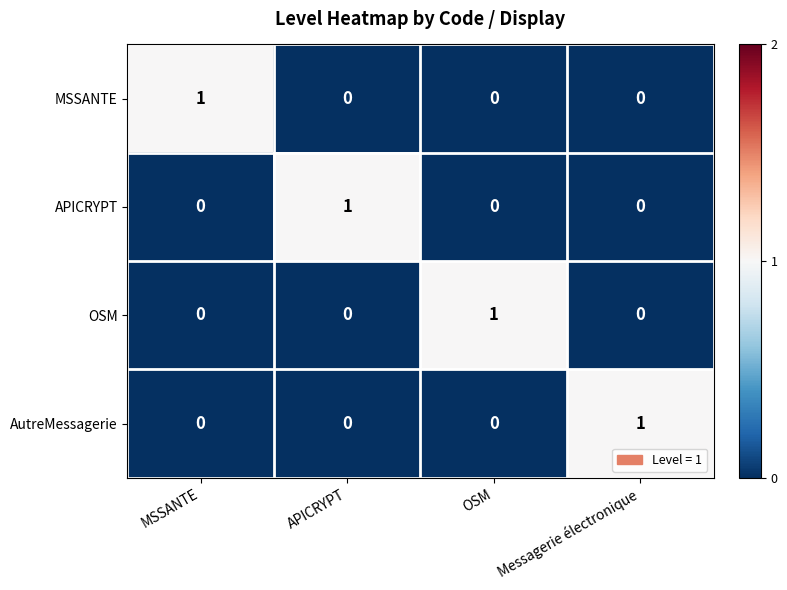

What is the maximum value shown in the chart?

1